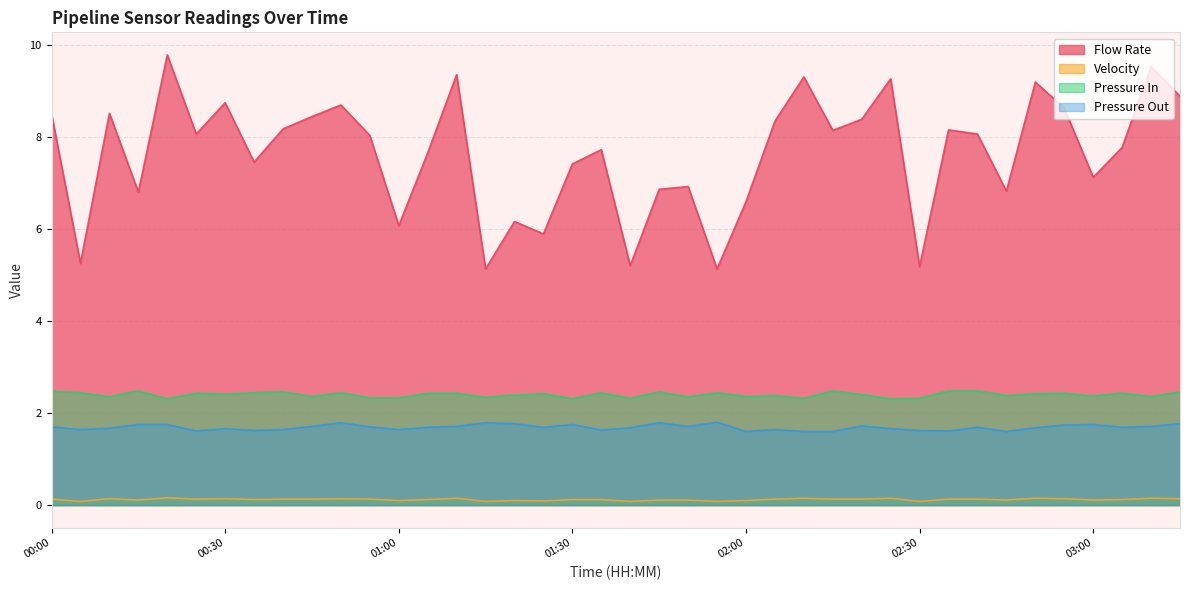

What position from the left is 01:10?

15